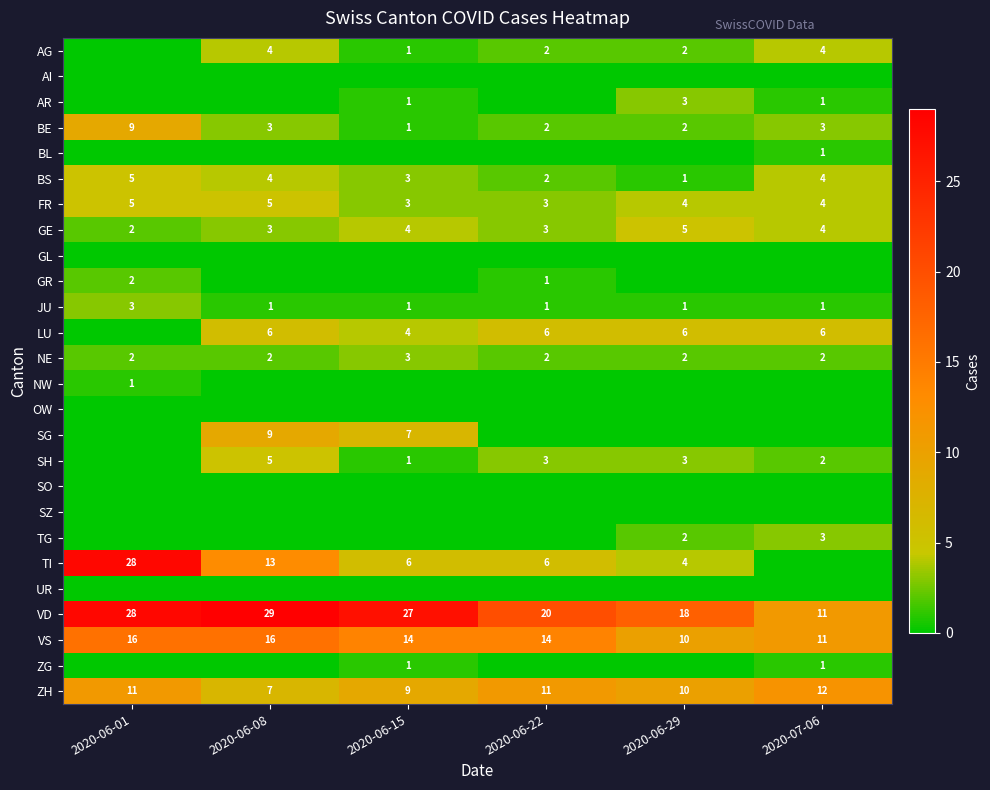

What is the sum of the GE values at 2020-07-06 and 2020-06-22?

7